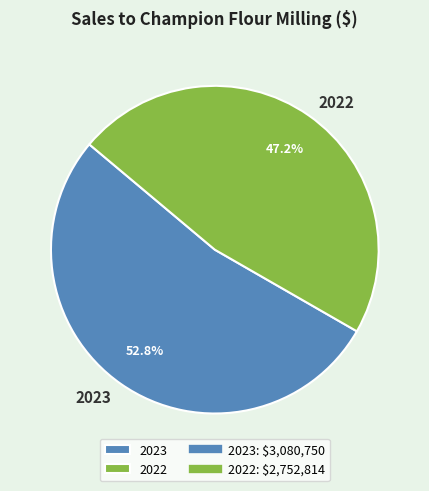

Between 2023 and 2022, which is larger?

2023